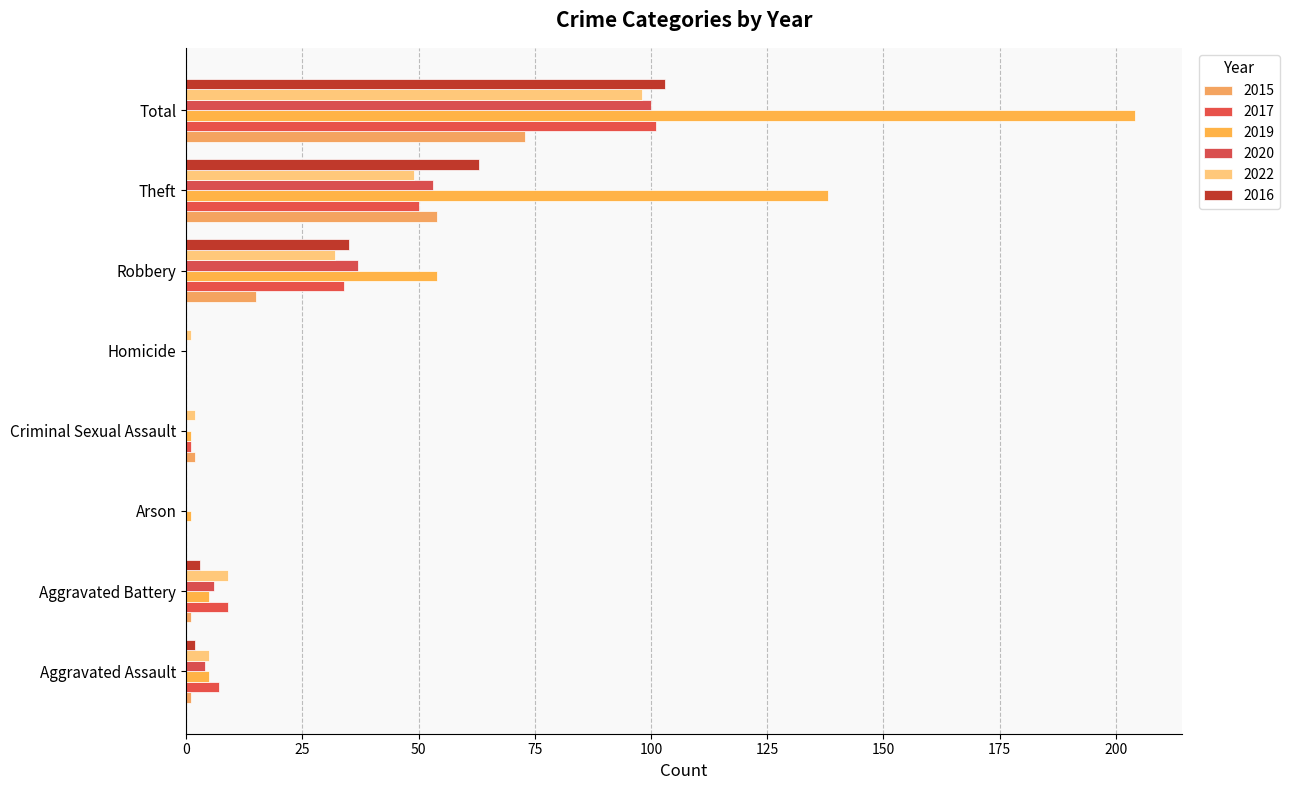

Rank the categories by 2020 value from lowest to highest.

Arson, Criminal Sexual Assault, Homicide, Aggravated Assault, Aggravated Battery, Robbery, Theft, Total